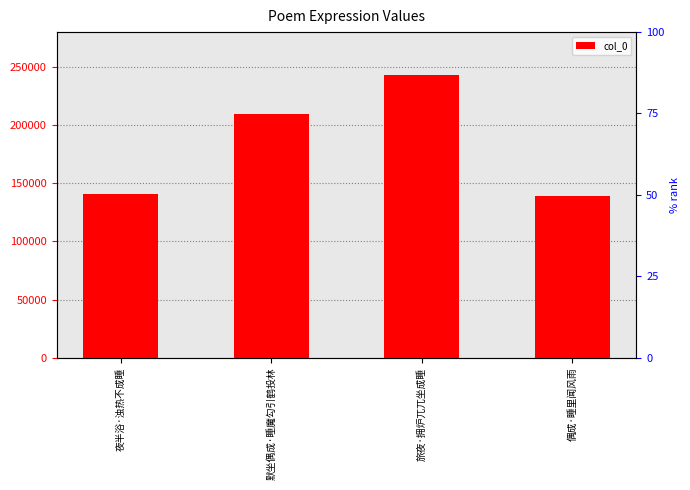

Which label corresponds to the largest value in the chart?

旅夜·拥炉兀兀坐成睡